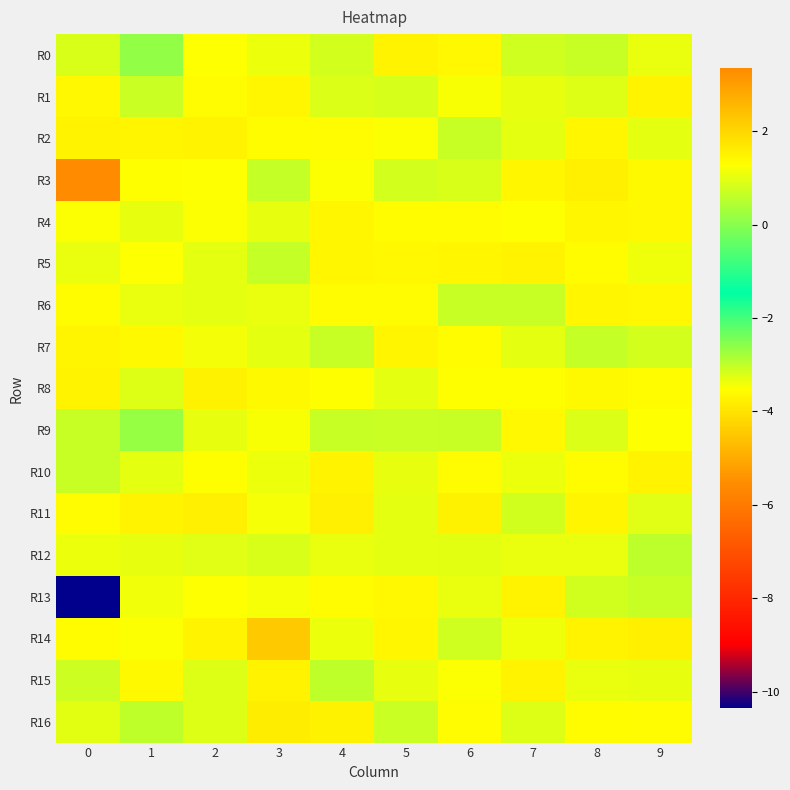

Reading left to right, list all the values displayed in this chart.

R0: 0=0.9	1=0.1	2=1.3	3=1.1	4=0.8	5=1.5	6=1.4	7=0.8	8=0.7	9=1.1
R1: 0=1.4	1=0.7	2=1.3	3=1.4	4=0.9	5=0.8	6=1.2	7=1.0	8=0.9	9=1.5
R2: 0=1.5	1=1.5	2=1.5	3=1.3	4=1.4	5=1.2	6=0.7	7=1.0	8=1.4	9=1.0
R3: 0=3.3	1=1.3	2=1.3	3=0.6	4=1.3	5=0.8	6=0.9	7=1.4	8=1.5	9=1.4
R4: 0=1.2	1=1.0	2=1.3	3=1.0	4=1.4	5=1.3	6=1.4	7=1.3	8=1.4	9=1.4
R5: 0=1.0	1=1.3	2=1.0	3=0.7	4=1.4	5=1.4	6=1.4	7=1.5	8=1.3	9=1.1
R6: 0=1.3	1=1.0	2=1.0	3=1.1	4=1.4	5=1.4	6=0.7	7=0.7	8=1.4	9=1.4
R7: 0=1.4	1=1.4	2=1.2	3=1.0	4=0.7	5=1.5	6=1.3	7=1.0	8=0.7	9=0.8
R8: 0=1.5	1=0.9	2=1.5	3=1.4	4=1.3	5=1.0	6=1.3	7=1.3	8=1.4	9=1.3
R9: 0=0.7	1=0.2	2=1.0	3=1.2	4=0.7	5=0.7	6=0.7	7=1.4	8=0.9	9=1.3
R10: 0=0.7	1=1.0	2=1.3	3=1.1	4=1.5	5=1.0	6=1.3	7=1.1	8=1.3	9=1.5
R11: 0=1.4	1=1.5	2=1.6	3=1.2	4=1.6	5=1.0	6=1.5	7=0.8	8=-3.7	9=1.0
R12: 0=1.1	1=1.0	2=1.0	3=0.9	4=1.1	5=1.0	6=1.0	7=1.1	8=1.0	9=0.6
R13: 0=-10.4	1=1.1	2=1.3	3=1.2	4=1.3	5=1.4	6=1.0	7=1.5	8=0.8	9=0.7
R14: 0=1.3	1=1.3	2=1.5	3=-4.5	4=1.1	5=1.4	6=0.8	7=1.1	8=1.5	9=1.5
R15: 0=0.7	1=1.4	2=0.9	3=1.5	4=0.6	5=1.0	6=1.2	7=1.5	8=1.0	9=1.0
R16: 0=1.0	1=0.6	2=0.9	3=1.6	4=1.5	5=0.7	6=1.4	7=0.9	8=1.3	9=1.4